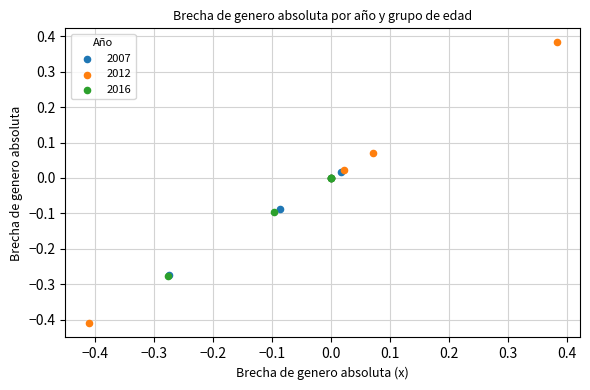

Which series reaches the minimum Y coordinate?

2012